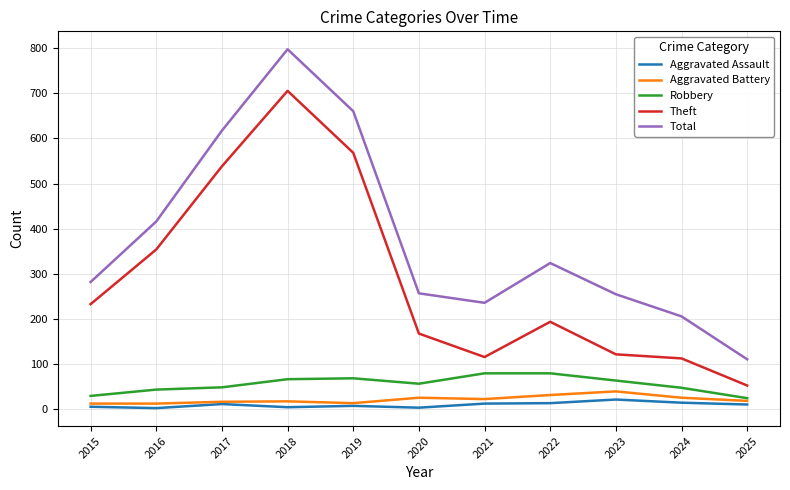

Where is Total nearest to the value 454?

2016